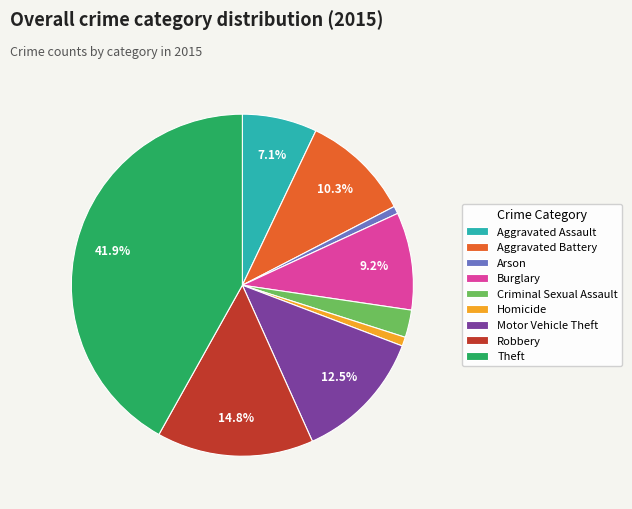

Count the number of slices in the pie.

9